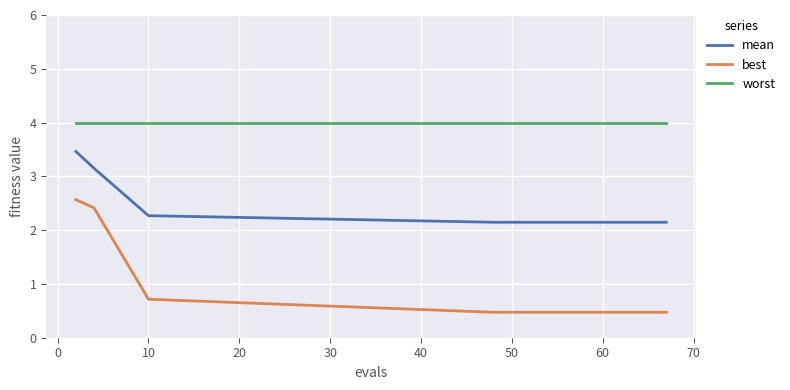

At how many categories does at least one series exceed 0?

15